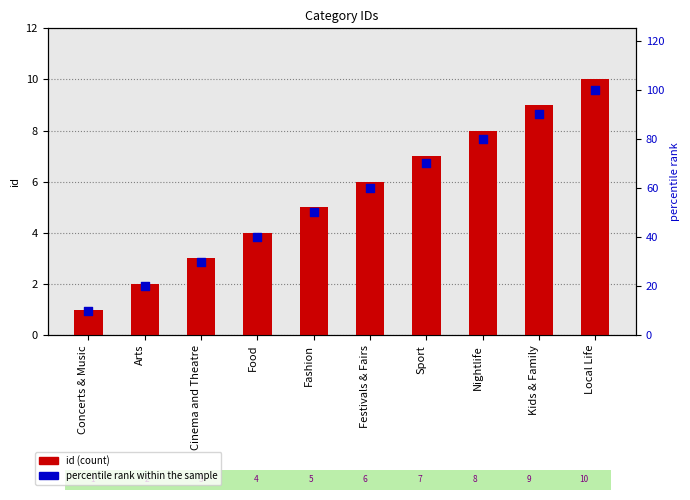

At which category is the sum across all series the highest?

Local Life